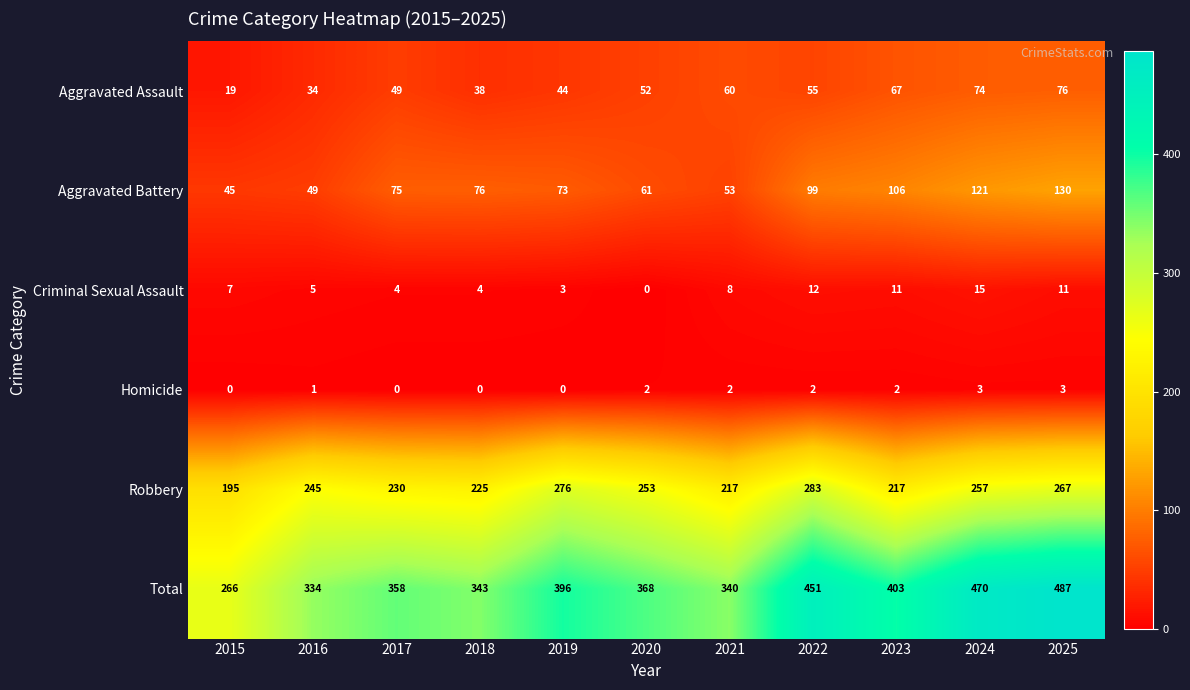

Rank the series at 2017 from highest to lowest value.

Total, Robbery, Aggravated Battery, Aggravated Assault, Criminal Sexual Assault, Homicide